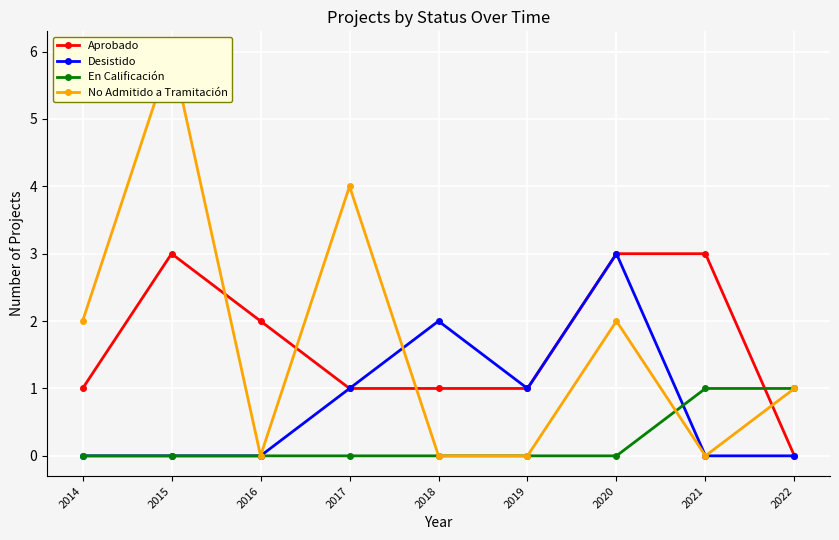

The No Admitido a Tramitación series shows 6 at 2015. True or false?

True